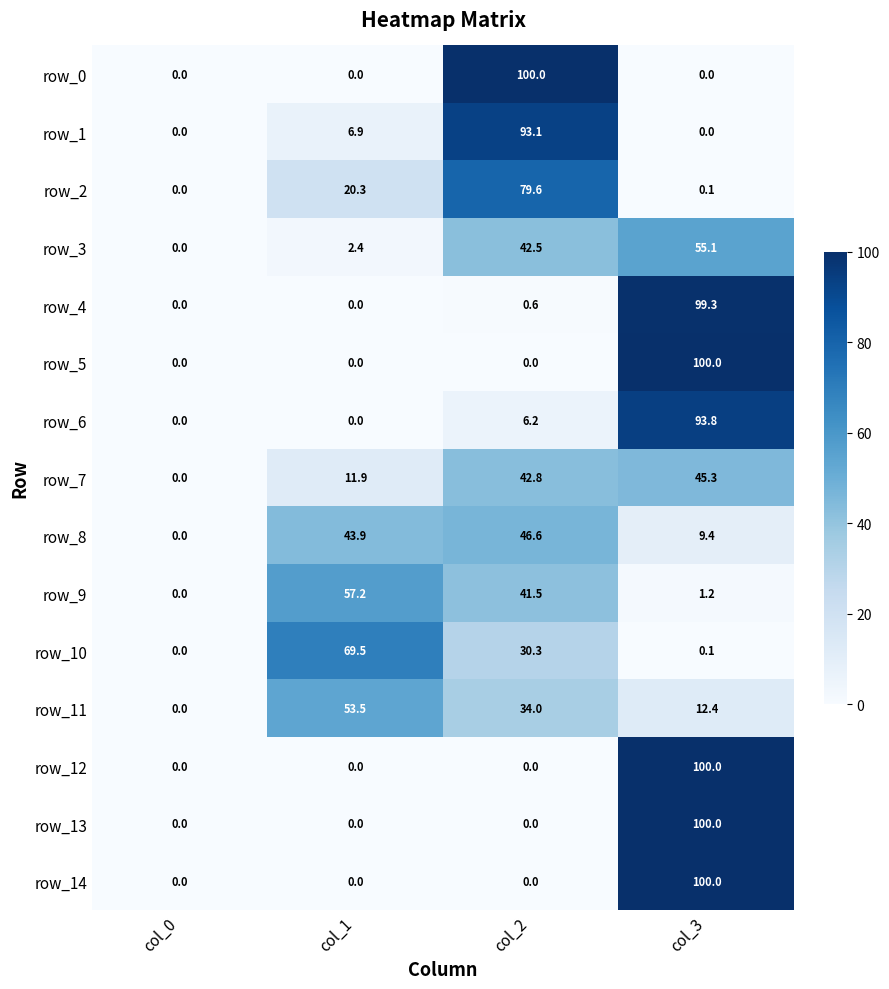

How many values in the row_10 series are below 30?

2